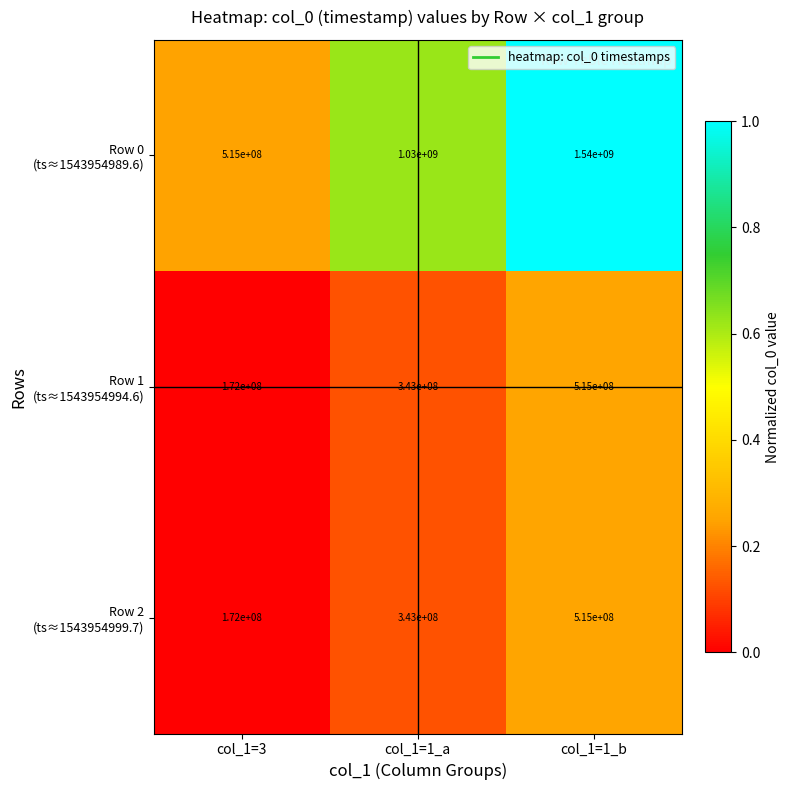

What is the maximum value shown in the chart?

1540000000